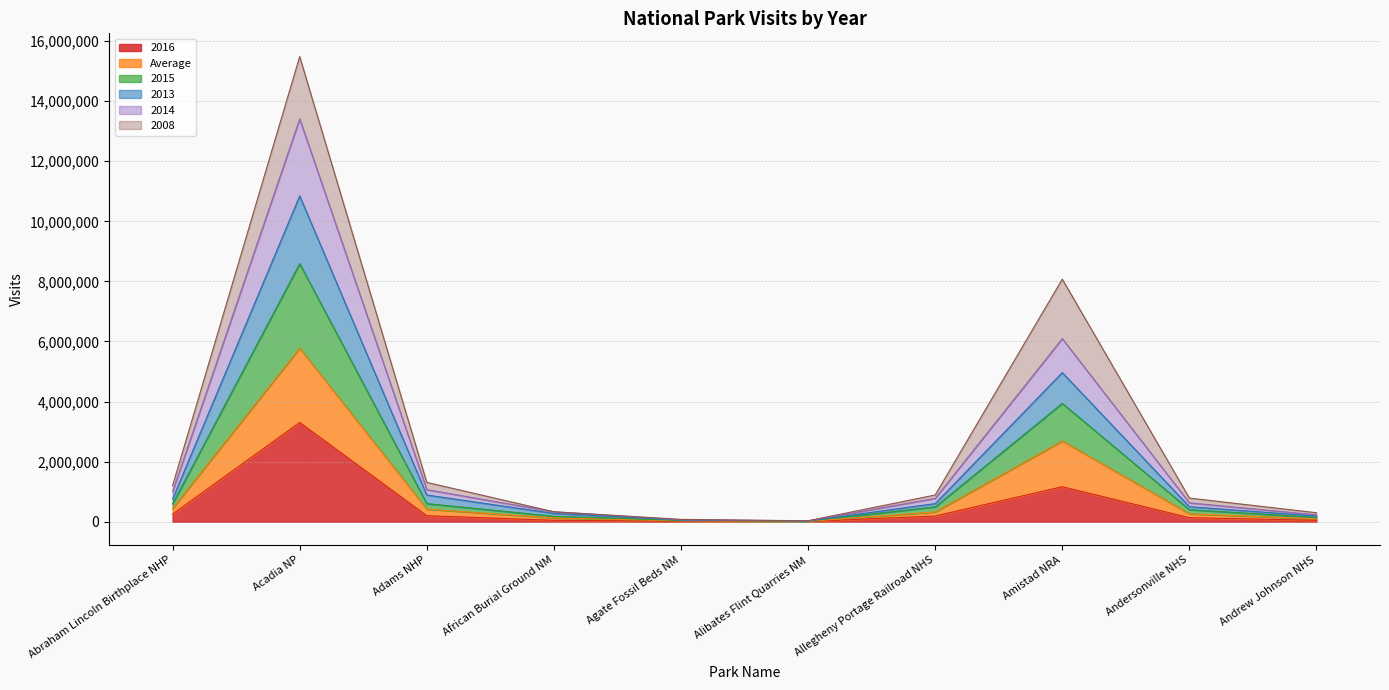

The Average series shows 30400 at Alibates Flint Quarries NM. True or false?

True